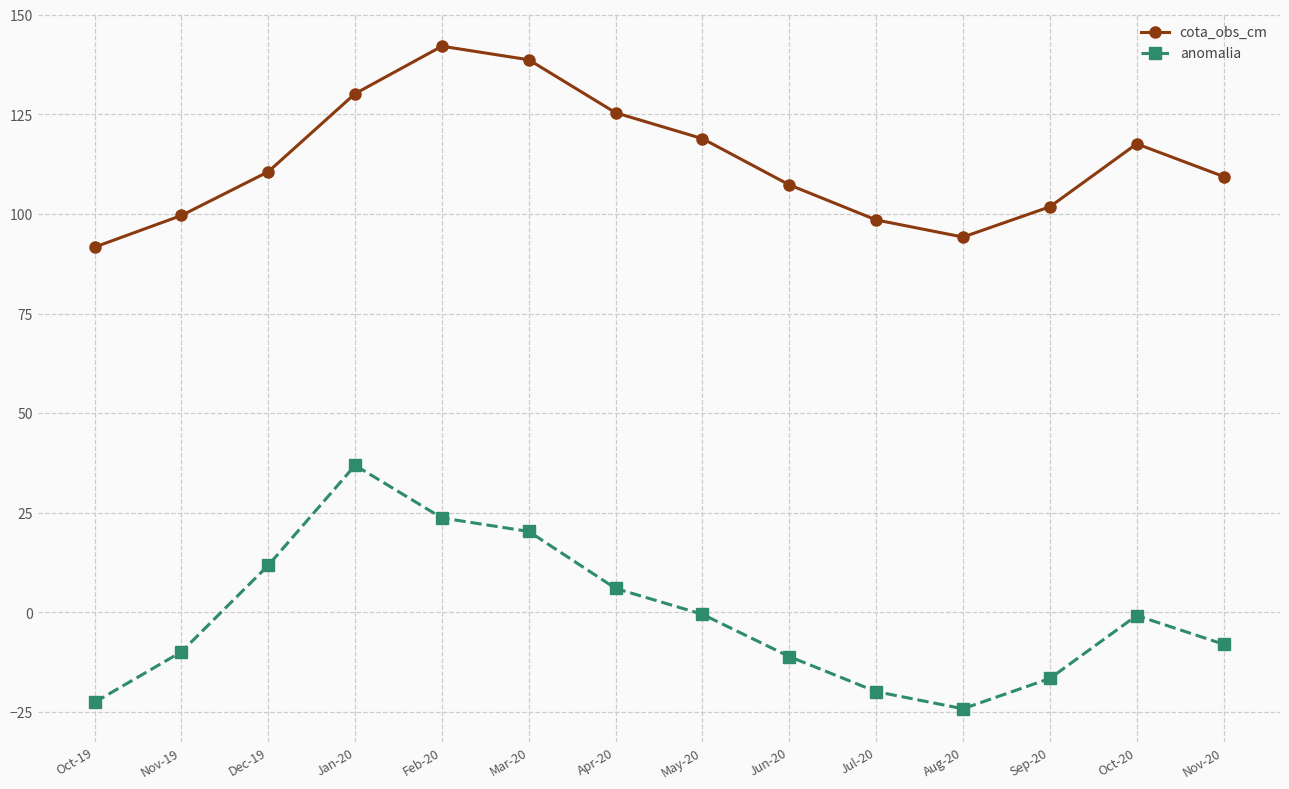

What is the minimum value for anomalia?

-24.2